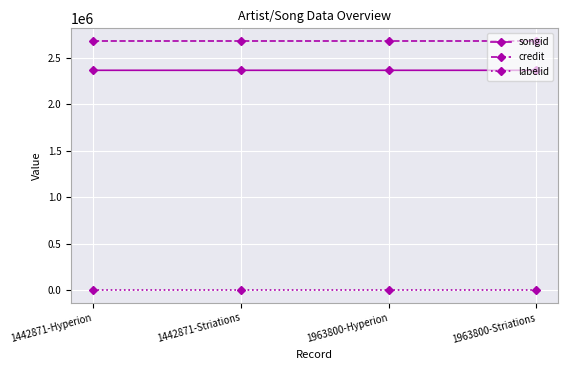

Is the value of credit at 1963800-Striations greater than the value of songid at 1442871-Striations?

Yes